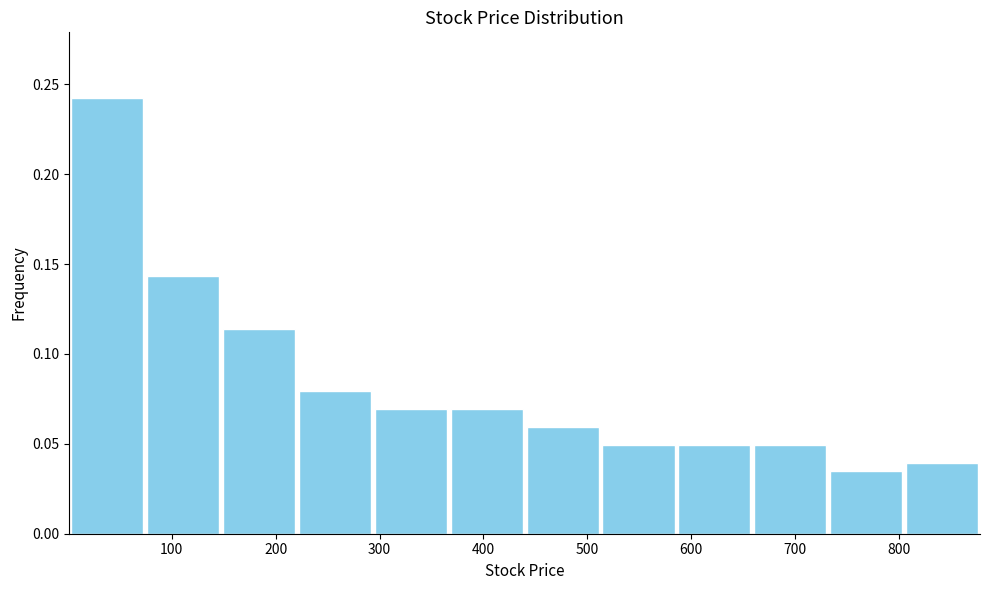

Reading left to right, list every bar in this chart as the range it spans on the x-axis followed by its height. Neither the bar edges nor the heights are printed on the chart, so give them approximately, as read against the axes.

0 to 70: 0.245
70 to 150: 0.145
150 to 220: 0.115
220 to 290: 0.080
290 to 370: 0.070
370 to 440: 0.070
440 to 510: 0.060
510 to 590: 0.050
590 to 660: 0.050
660 to 730: 0.050
730 to 800: 0.035
800 to 880: 0.040